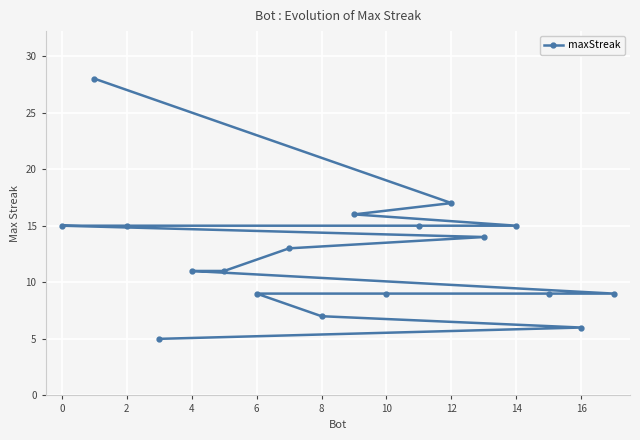

Reading left to right, extract all data points from this chart.

15	28	15	5	11	11	9	13	7	16	9	15	17	14	15	9	6	9